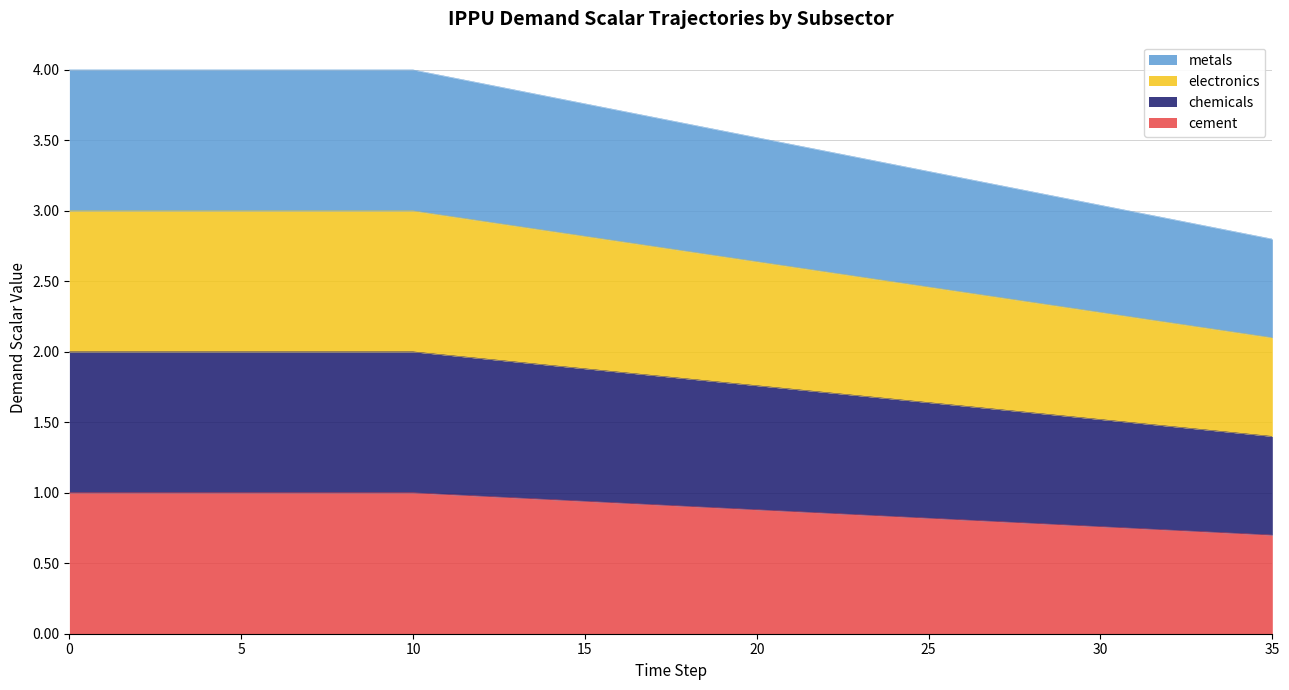

Count the number of data series in this chart.

4